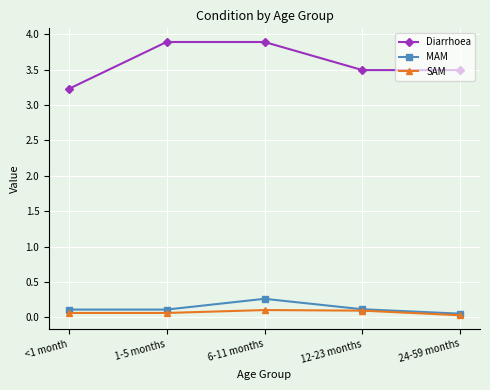

How many lines are shown in the chart?

3